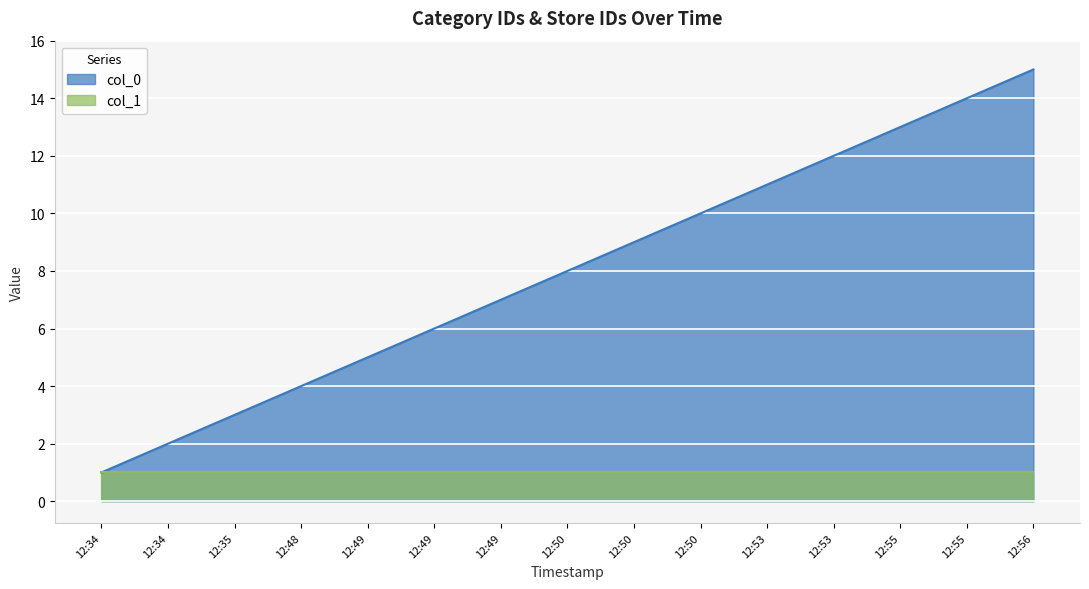

List the labels in order of value, smallest first.

12:34, 12:34, 12:35, 12:48, 12:49, 12:49, 12:49, 12:50, 12:50, 12:50, 12:53, 12:53, 12:55, 12:55, 12:56